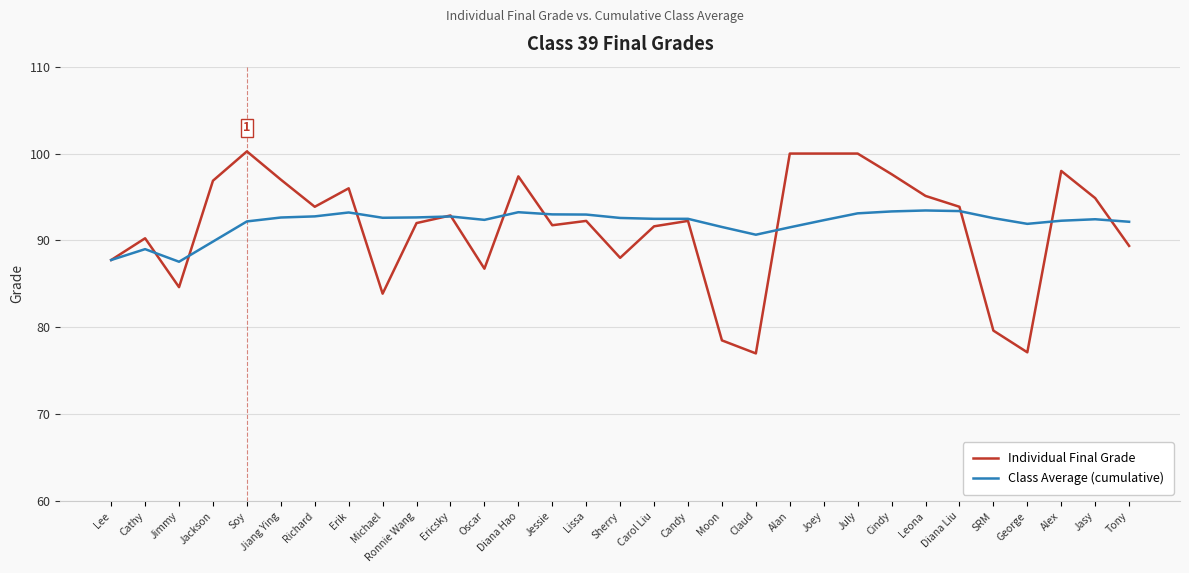

The Individual Final Grade series shows 79.6 at SRM. True or false?

True